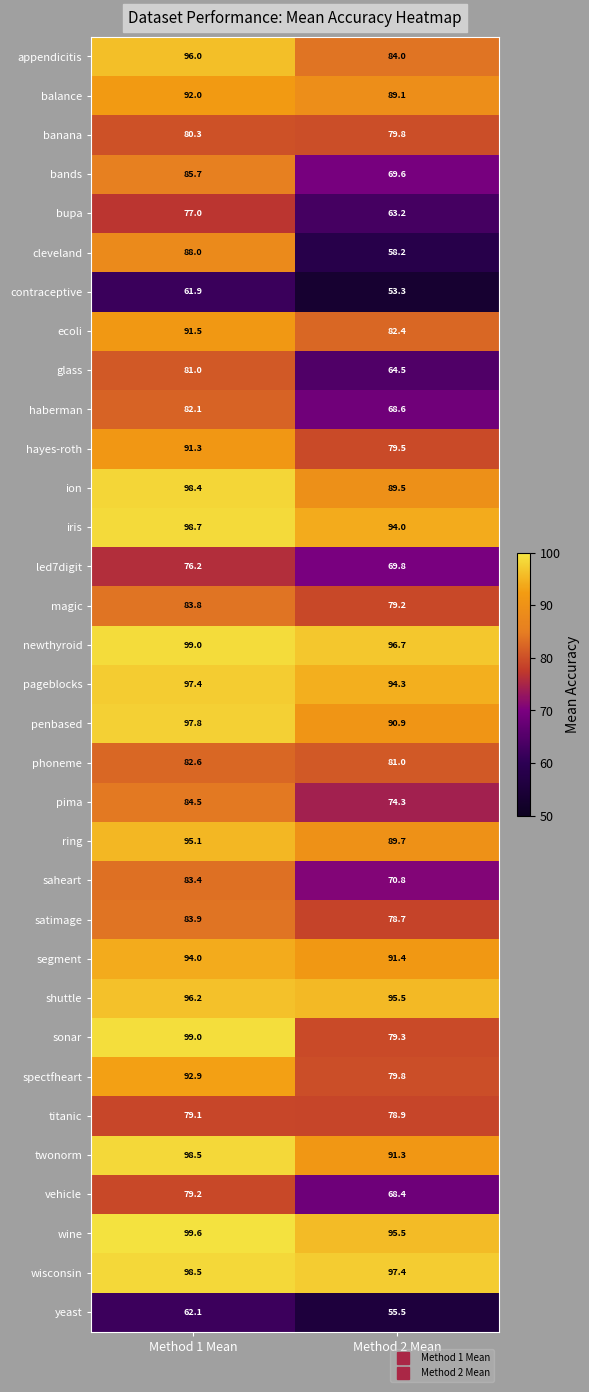

How many categories are shown in the chart?

2